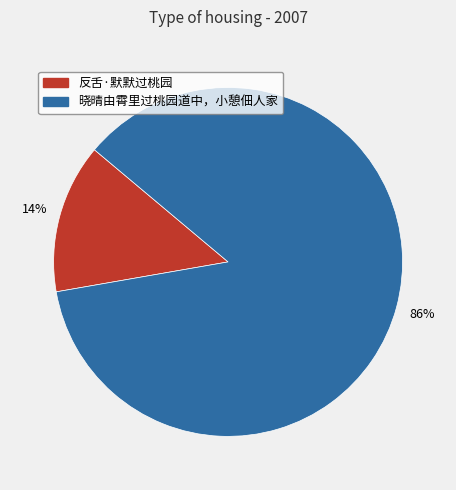

How many slices are in this pie chart?

2